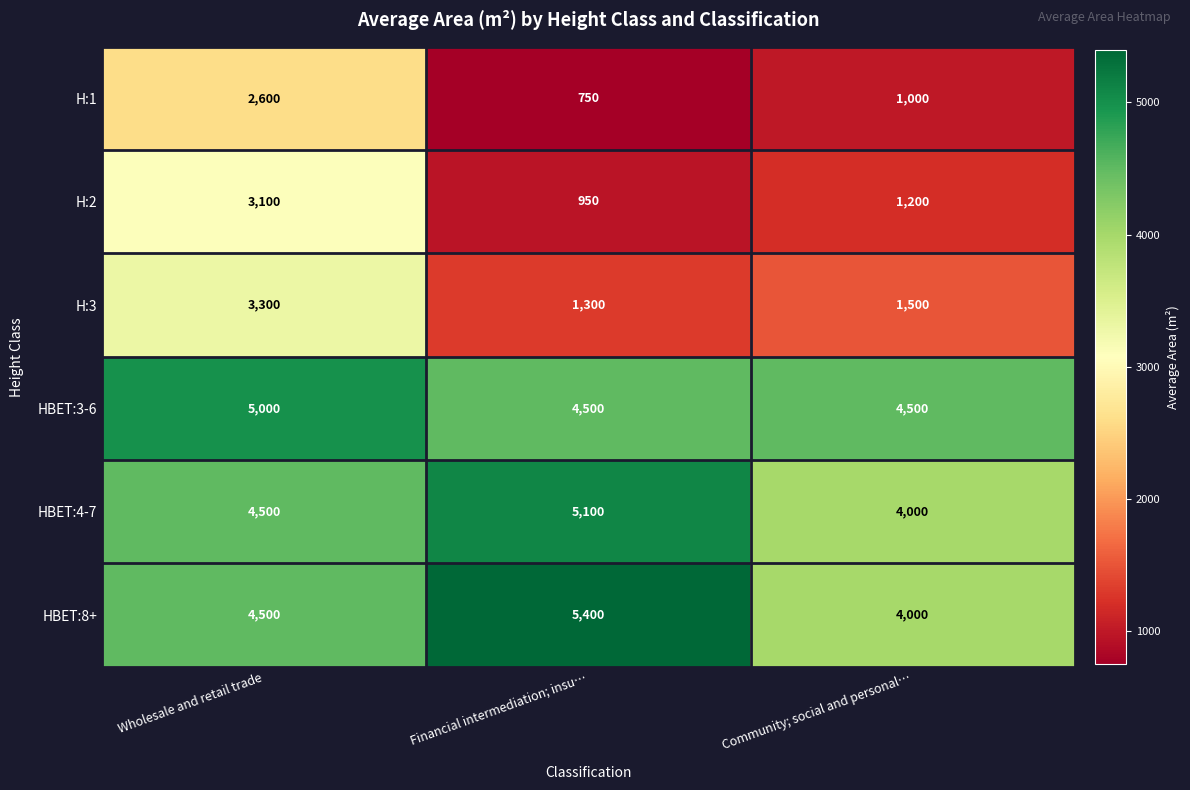

Reading left to right, what are all the values shown in this chart?

H:1: Wholesale and retail trade=2600	Financial intermediation; insu…=750	Community; social and personal…=1000
H:2: Wholesale and retail trade=3100	Financial intermediation; insu…=950	Community; social and personal…=1200
H:3: Wholesale and retail trade=3300	Financial intermediation; insu…=1300	Community; social and personal…=1500
HBET:3-6: Wholesale and retail trade=5000	Financial intermediation; insu…=4500	Community; social and personal…=4500
HBET:4-7: Wholesale and retail trade=4500	Financial intermediation; insu…=5100	Community; social and personal…=4000
HBET:8+: Wholesale and retail trade=4500	Financial intermediation; insu…=5400	Community; social and personal…=4000